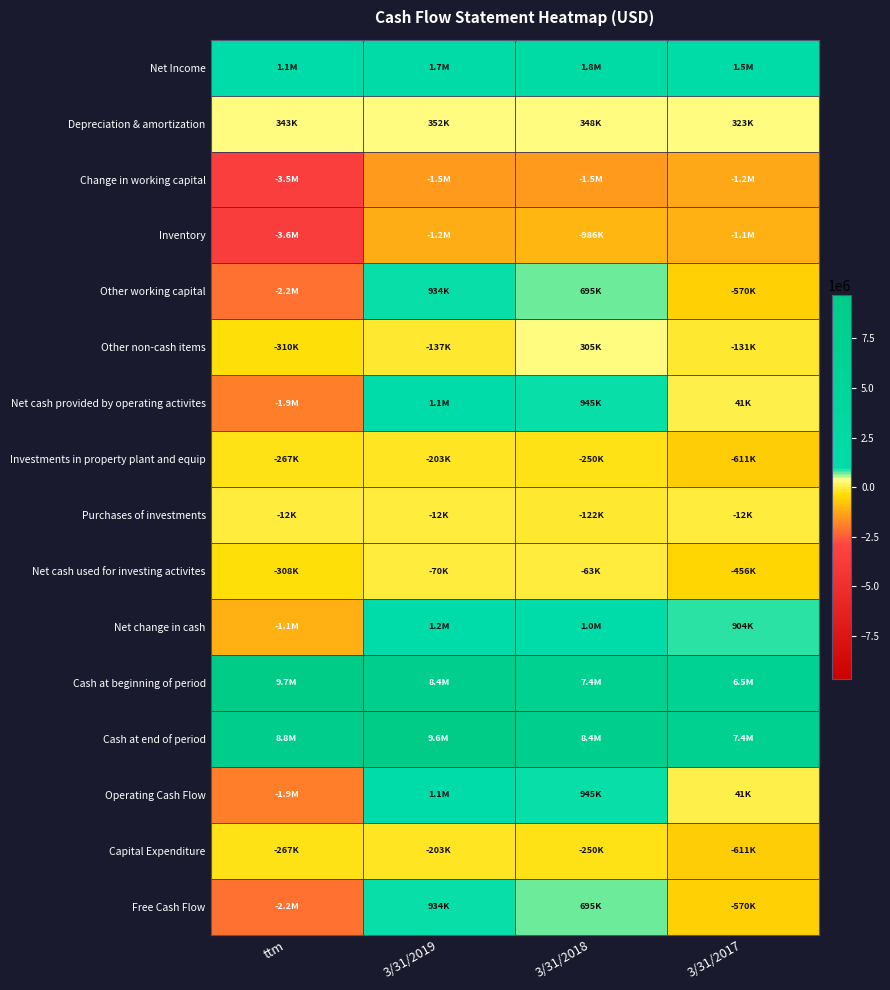

Count the number of categories in the chart.

4